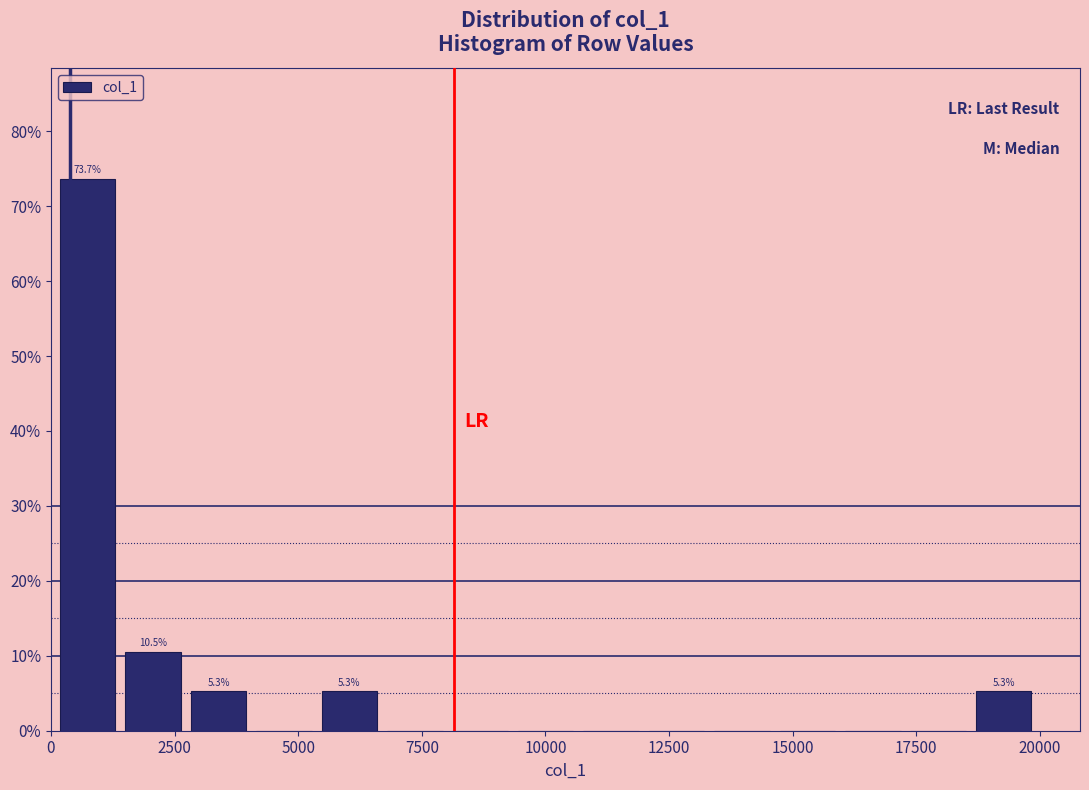

Read against the x-axis, roughly where is the centre of the tallest bar?

500